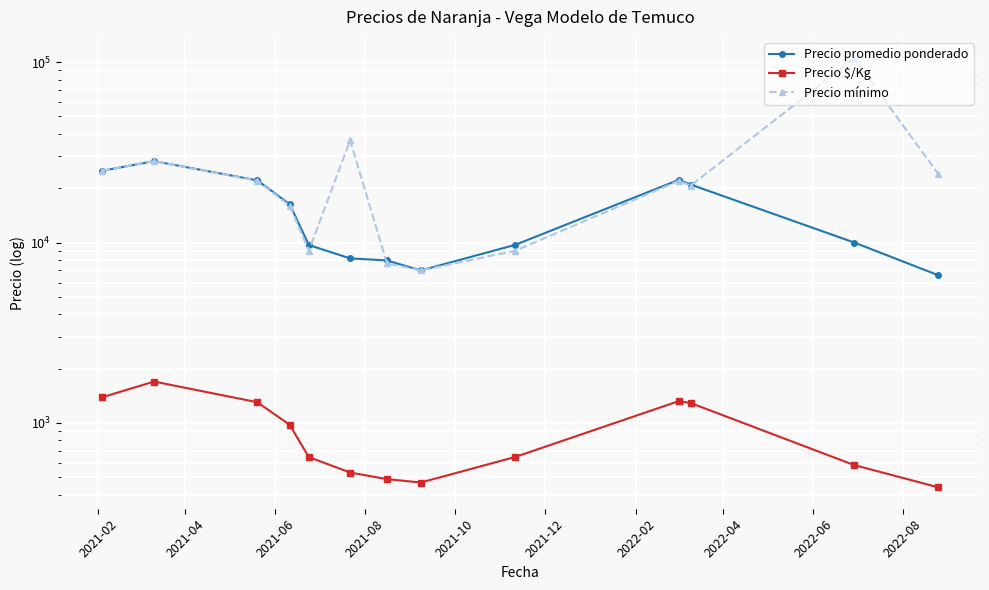

What is the sum of all Precio promedio ponderado values?

193981.1